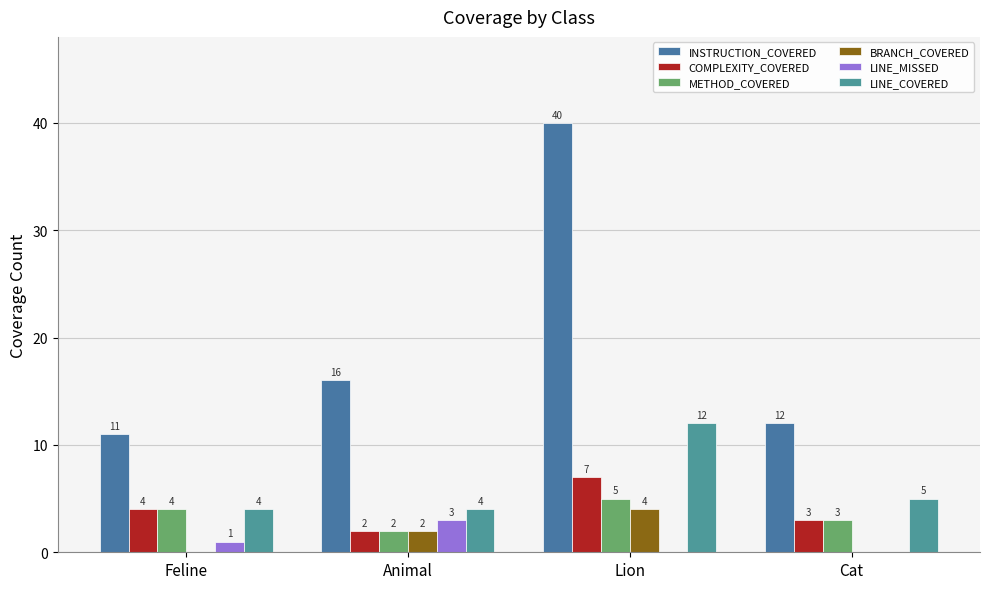

Are the bars grouped side by side (vs. stacked)?

Yes